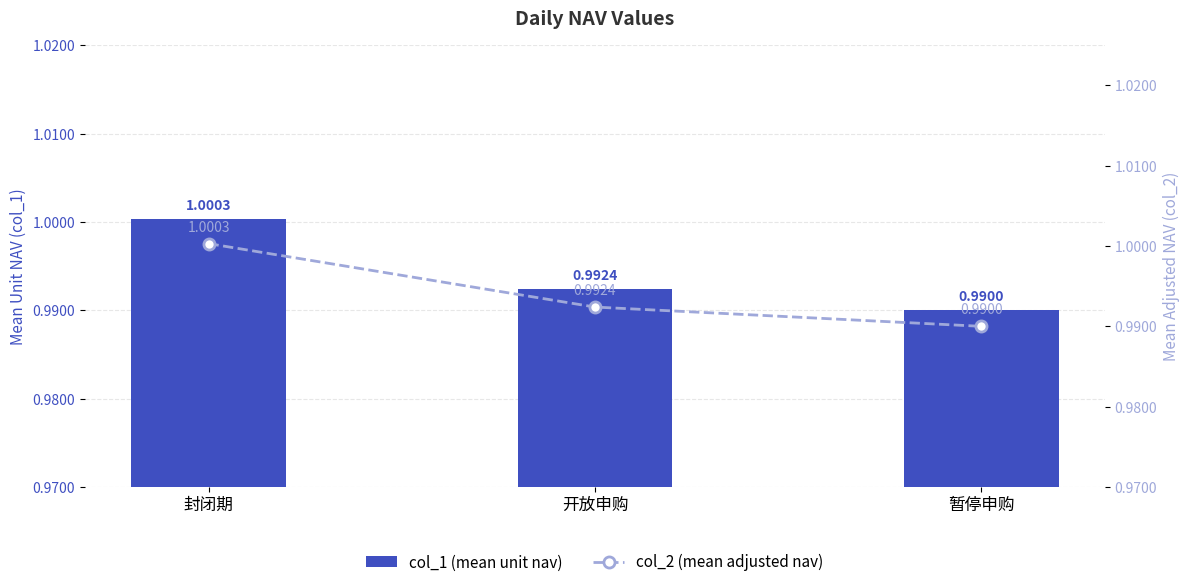

Is it true that col_2 (mean adjusted nav) equals 0.3 at 暂停申购?

False